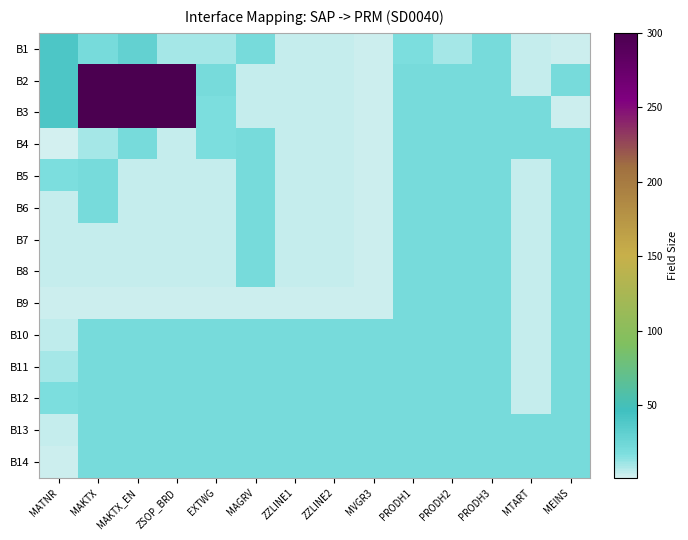

Between MAKTX_EN and ZSOP_BRD, which series saw the biggest shift?

B1